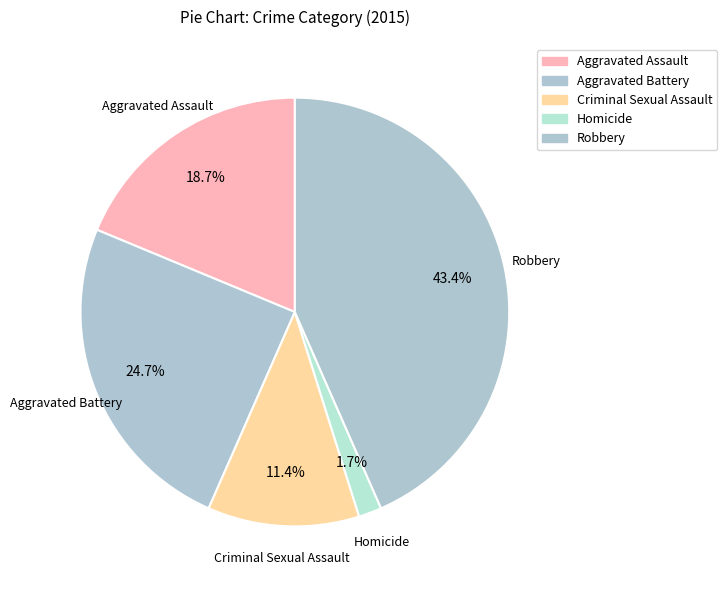

Does Aggravated Battery represent more than half of the total?

No